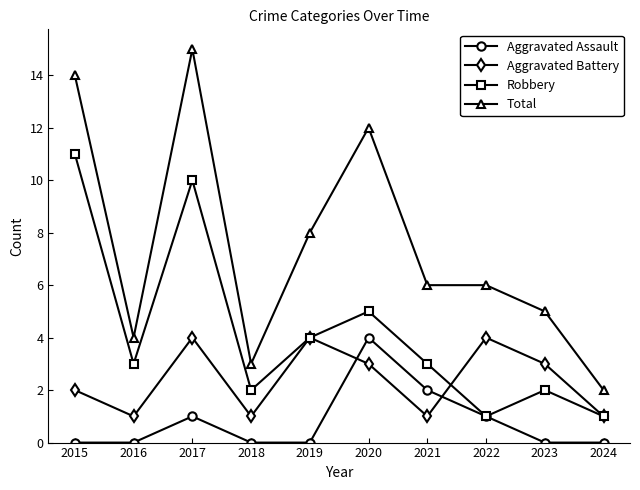

Is the value of Aggravated Assault at 2015 greater than the value of Total at 2024?

No